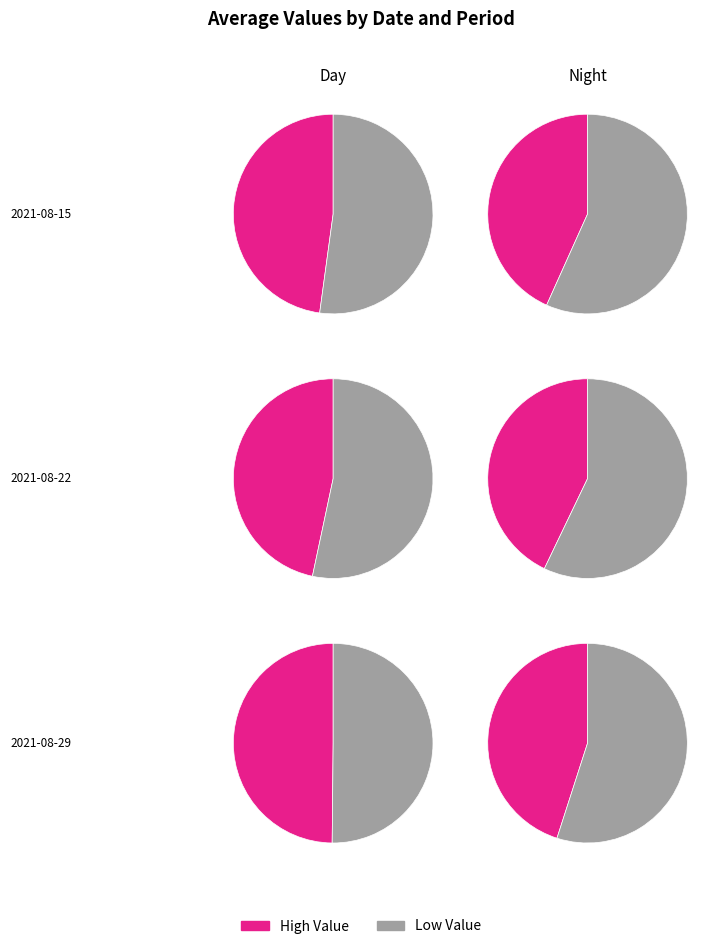

To the nearest percent, what portion does 2021-08-29 represent?

34%